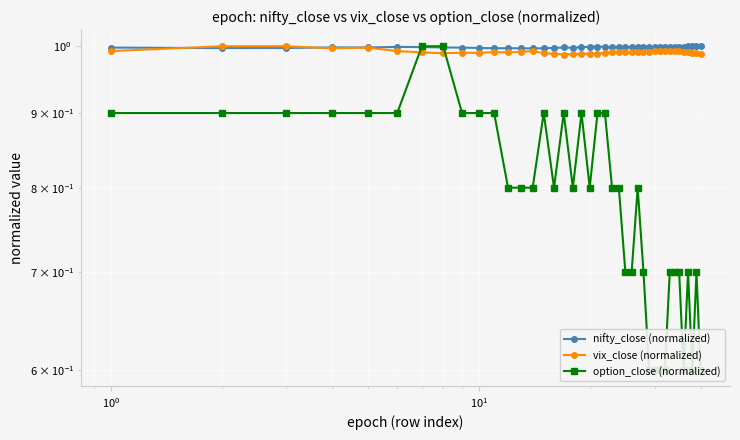

How many times do vix_close (normalized) and option_close (normalized) cross each other?

2